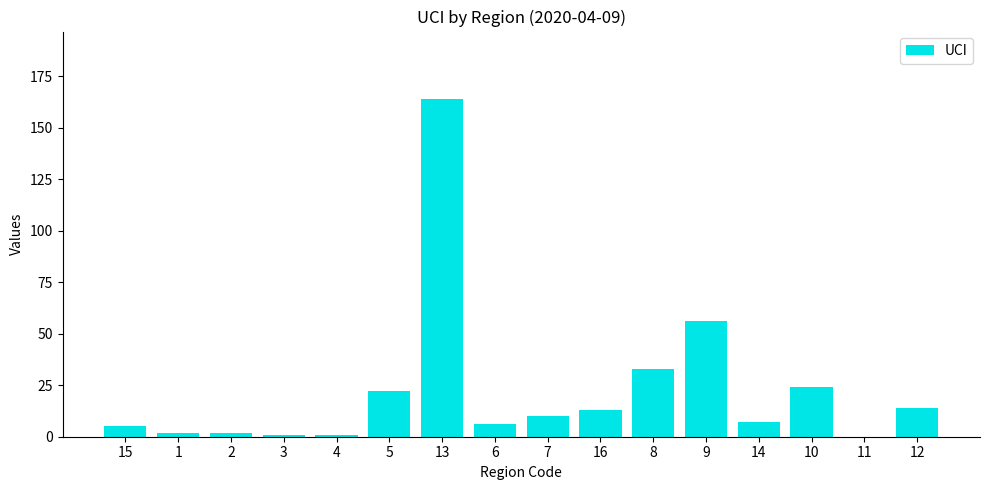

Which has a higher value, 16 or 1?

16